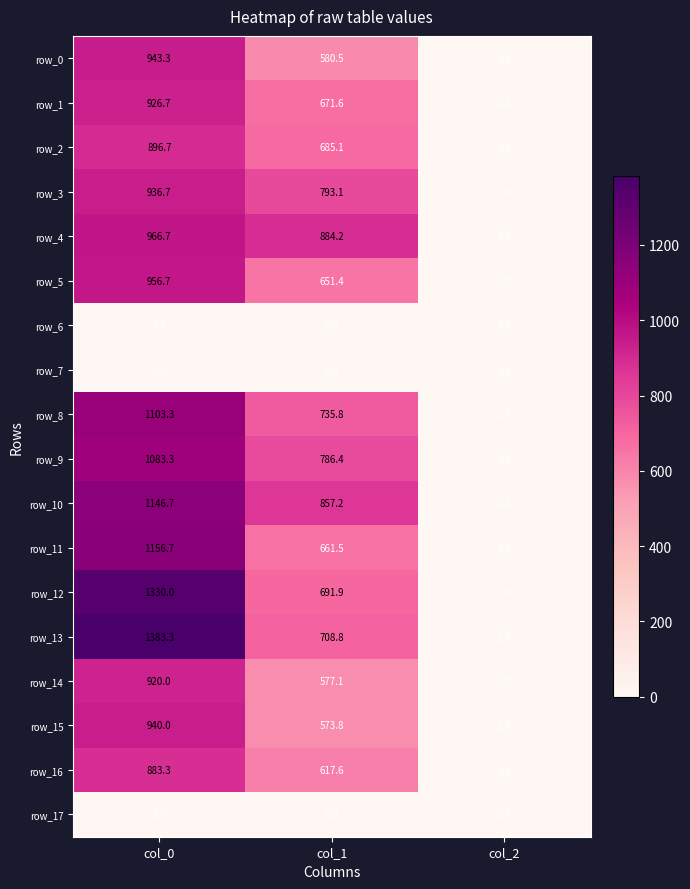

The value of row_14 at col_1 is 133.3. True or false?

False